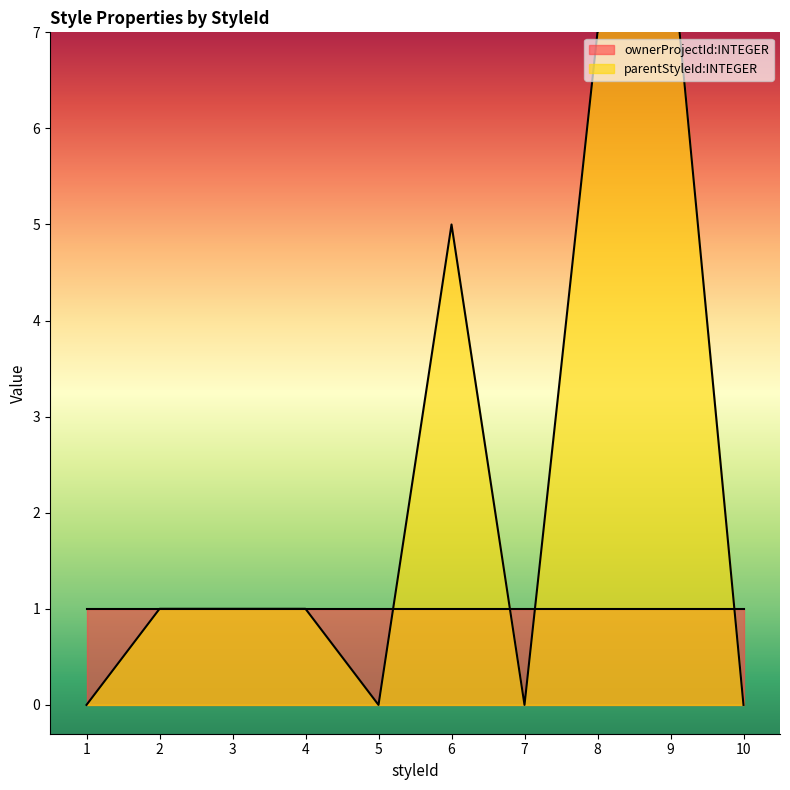

At which category does the data reach its first local valley?

5